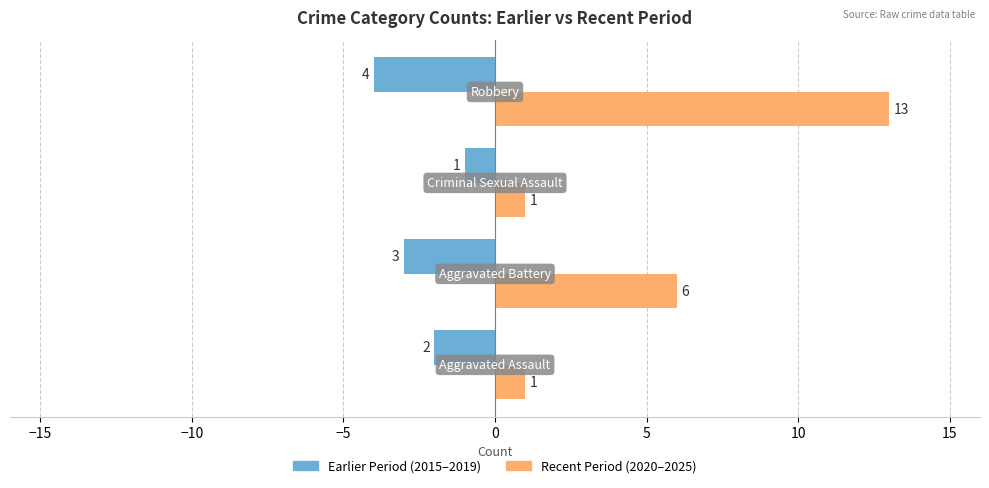

What is the minimum value shown in the chart?

-4